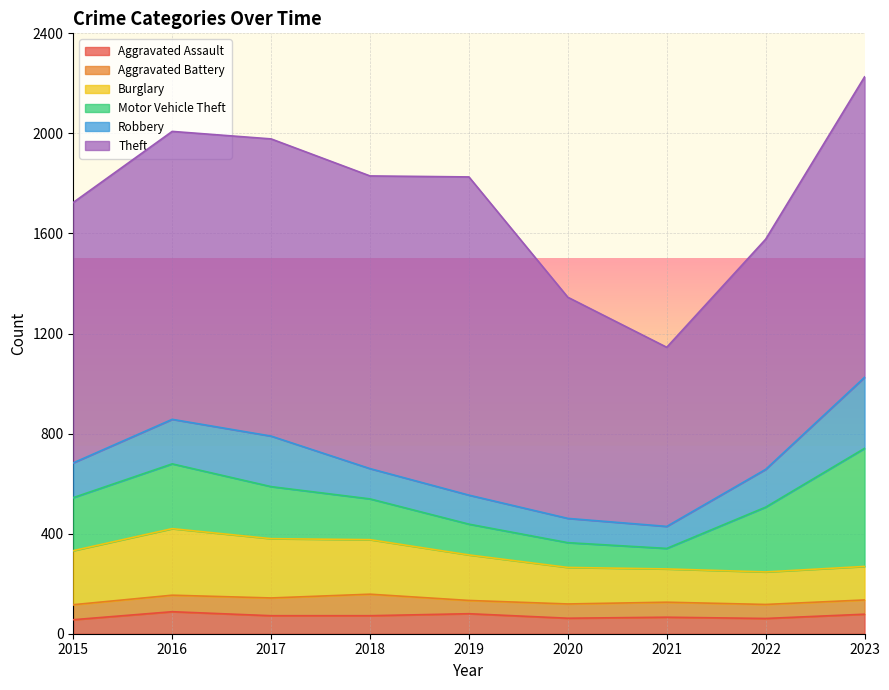

What are all the series names shown in the legend?

Aggravated Assault, Aggravated Battery, Burglary, Motor Vehicle Theft, Robbery, Theft